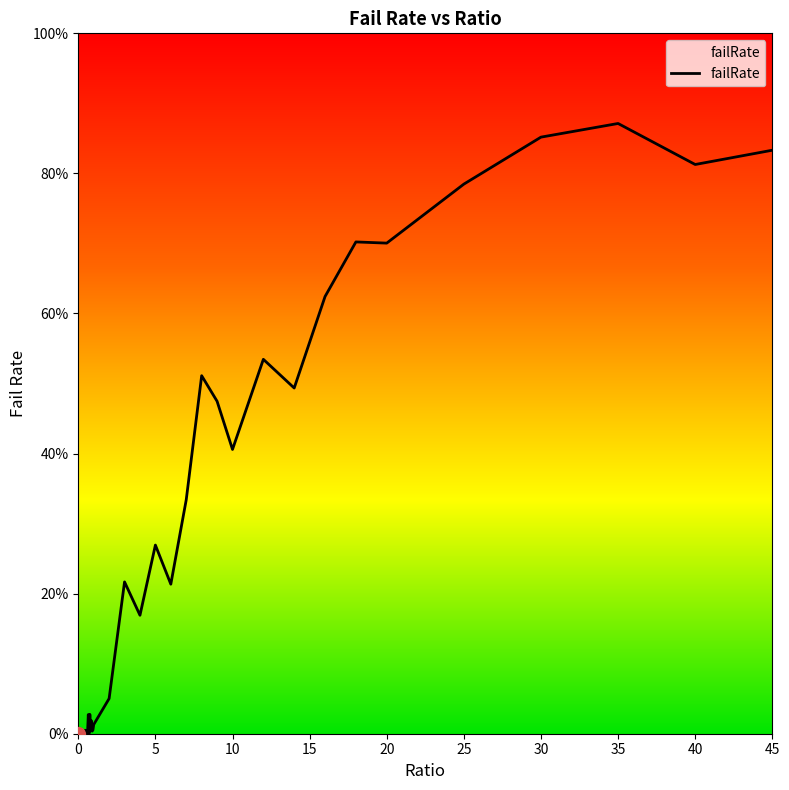

How many interior local valleys (lower than both neighbors) does the data have?

12